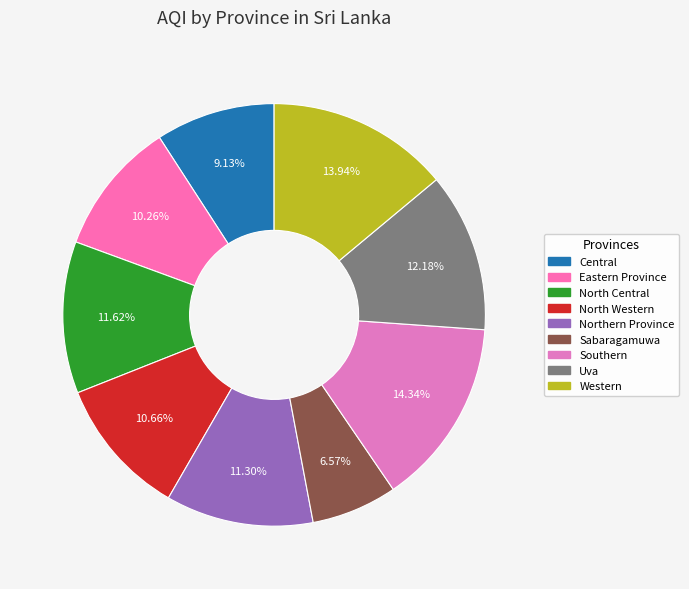

Is North Western the majority of the pie?

No